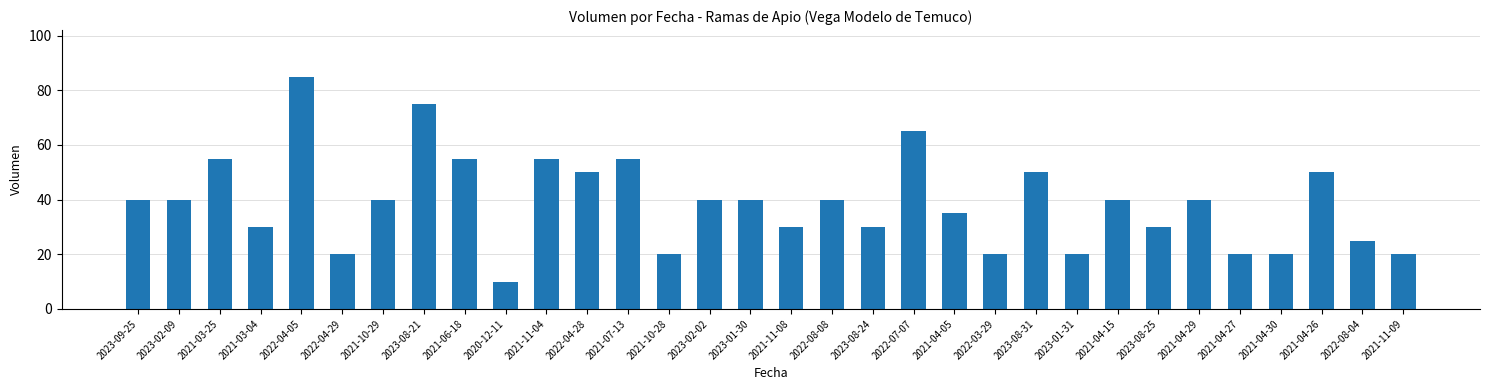

What is the label of the 11th bar from the left?

2021-11-04